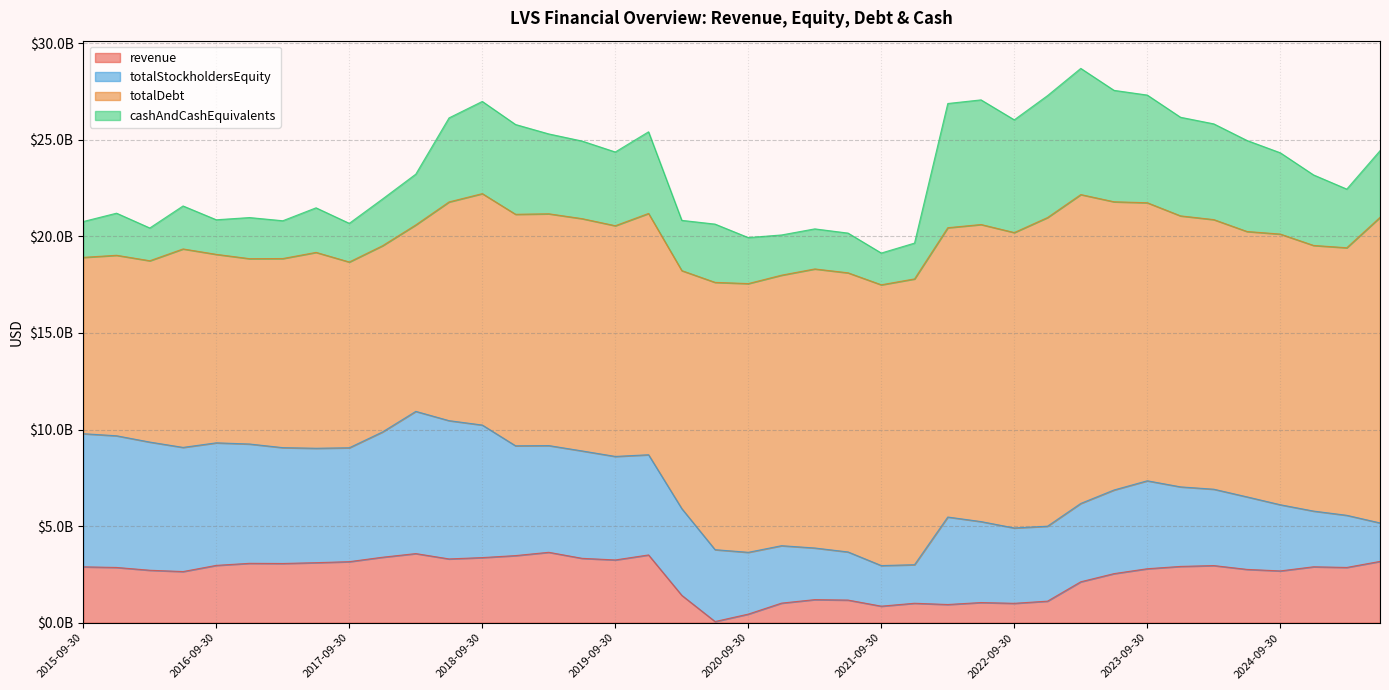

In totalDebt, how many points are lower than both neighbors (excluding endpoints)?

7